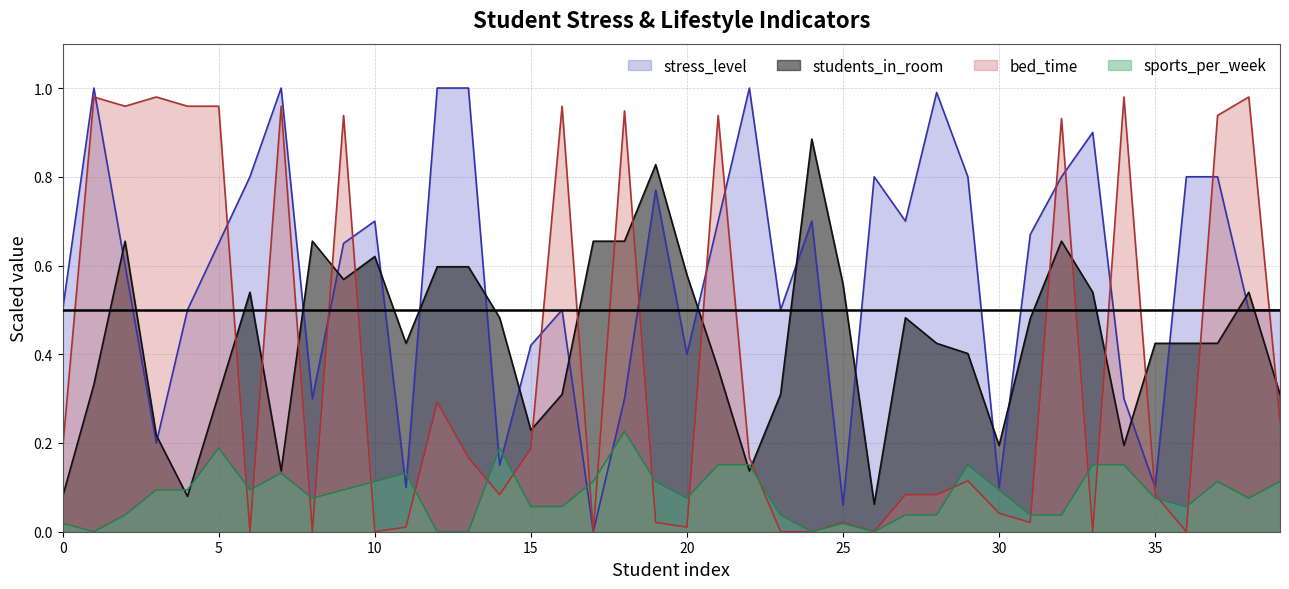

True or false: stress_level has more than 1 points higher than both neighbors.

True